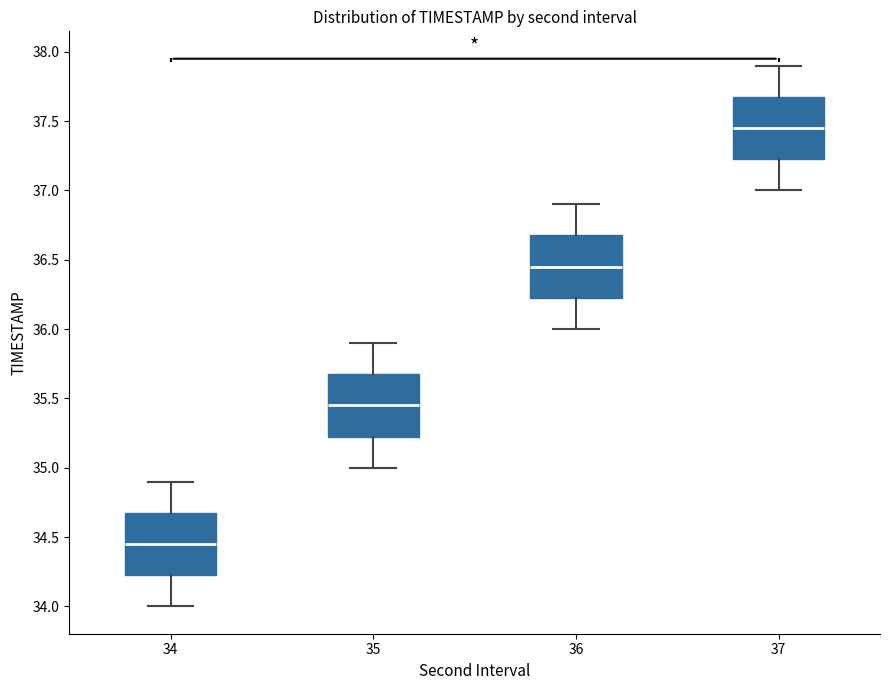

Where is the lower edge of the box at x = 35 on the y-axis? The values are not printed on the chart, so give them approximately, as read against the axis.

35.25